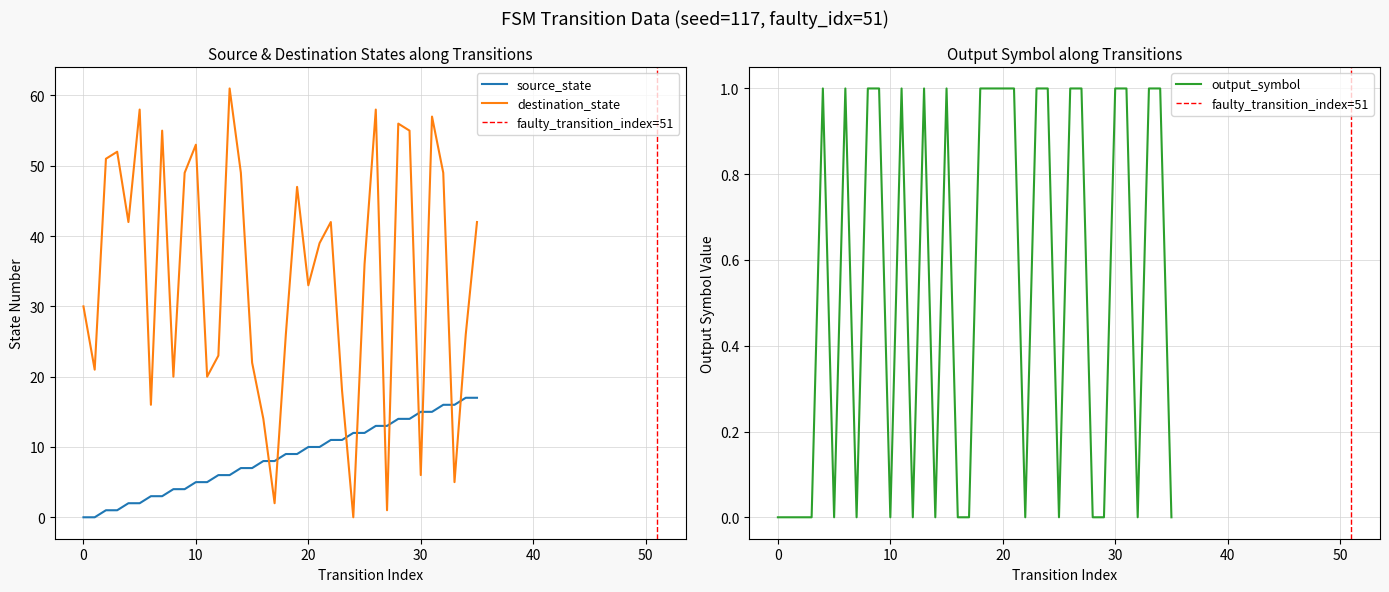

Is it true that output_symbol equals 0 at 14?

True